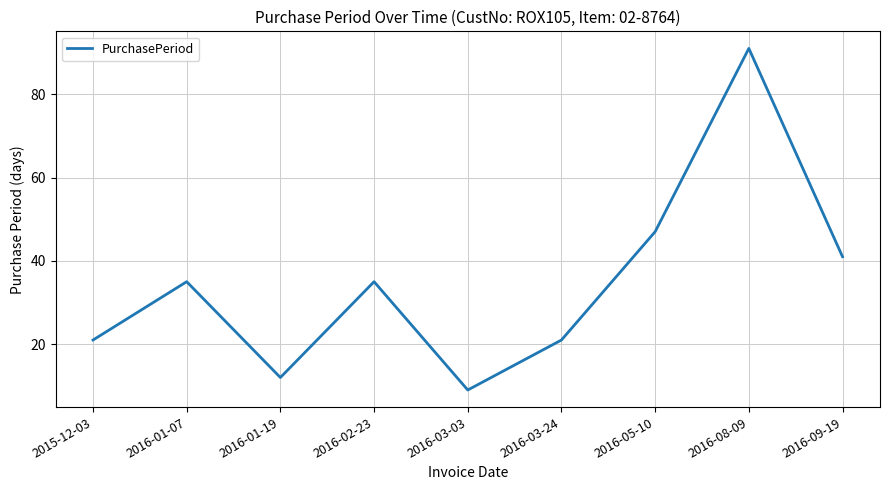

The chart shows a value of 35 at 2016-02-23. True or false?

True